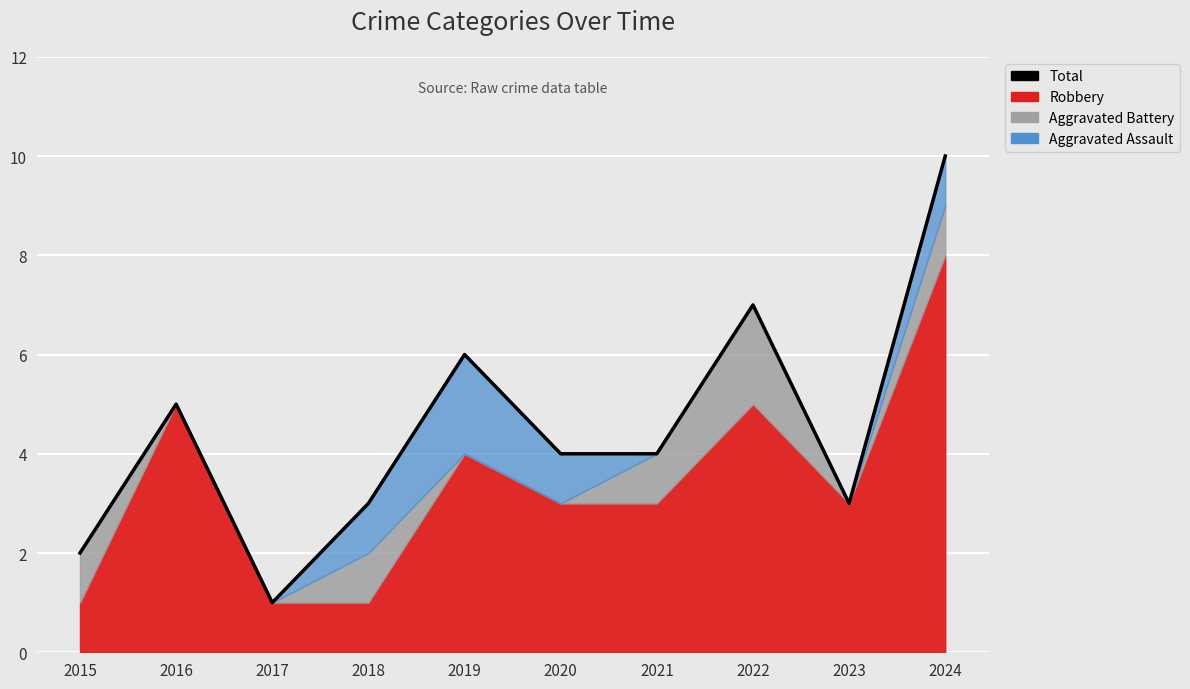

Does the chart display data point markers on the line(s)?

No